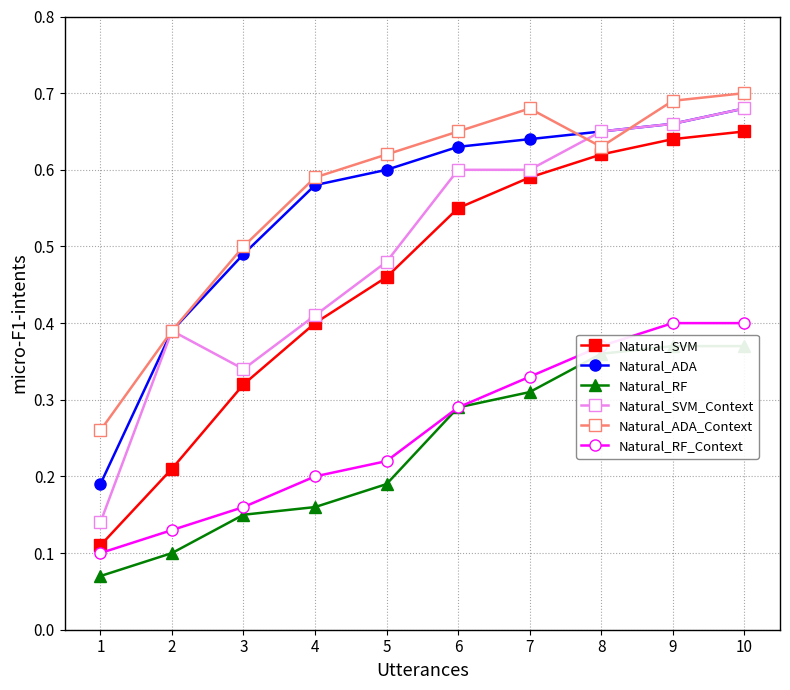

List the series in order of their peak value, lowest first.

Natural_RF, Natural_RF_Context, Natural_SVM, Natural_ADA, Natural_SVM_Context, Natural_ADA_Context